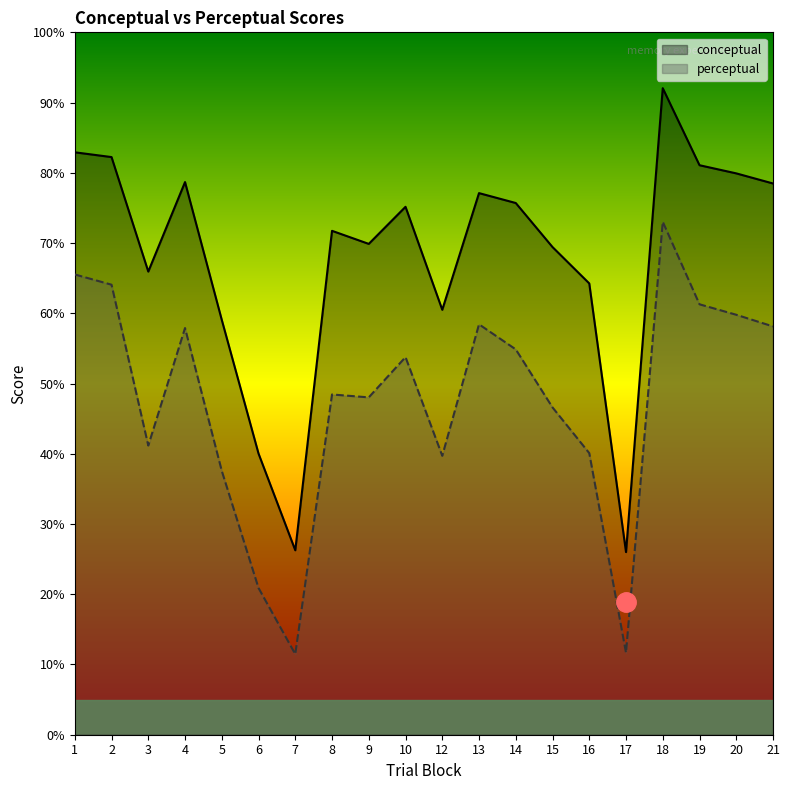

At which category is the sum across all series the highest?

18